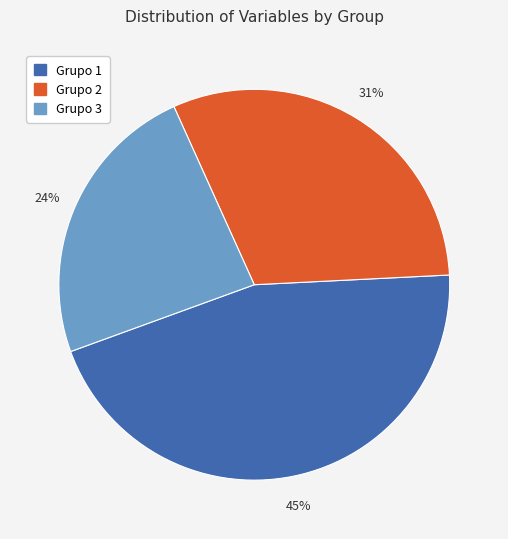

Count the number of slices in the pie.

3